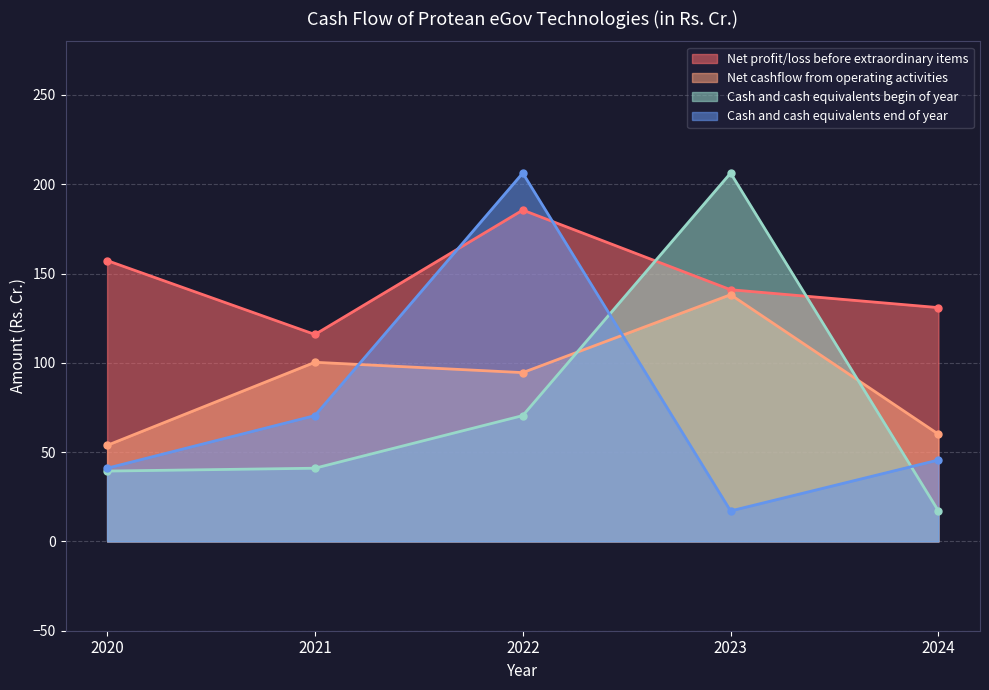

Which label corresponds to the smallest value in the chart?

2024